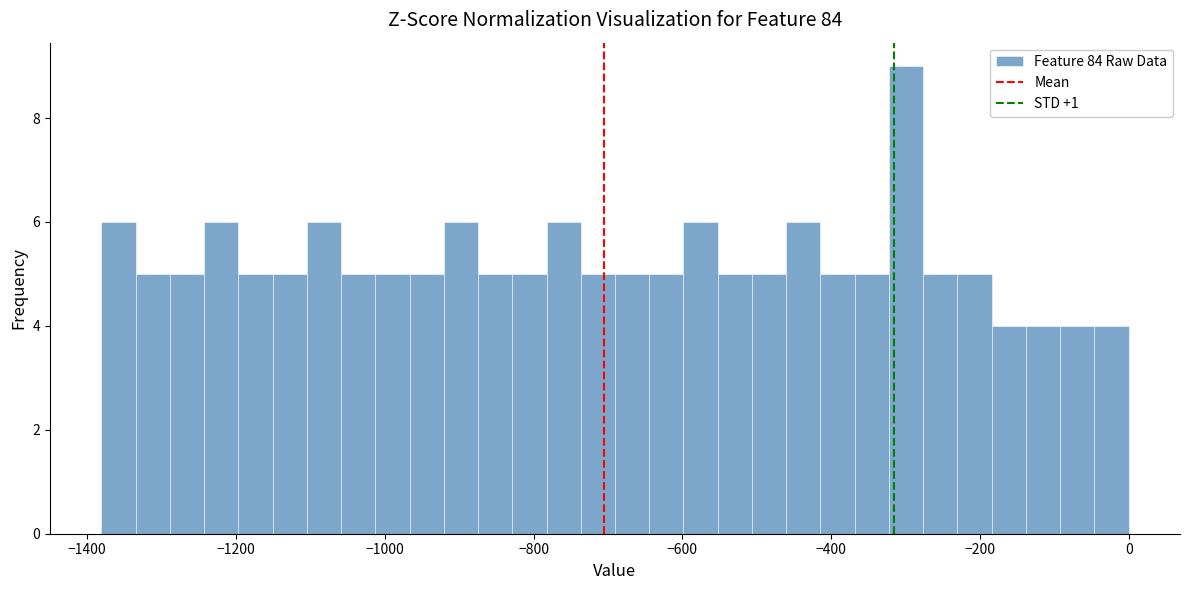

Around what value on the x-axis is the tallest bar? Give the approximate position of its centre, as read against the axis.

-300